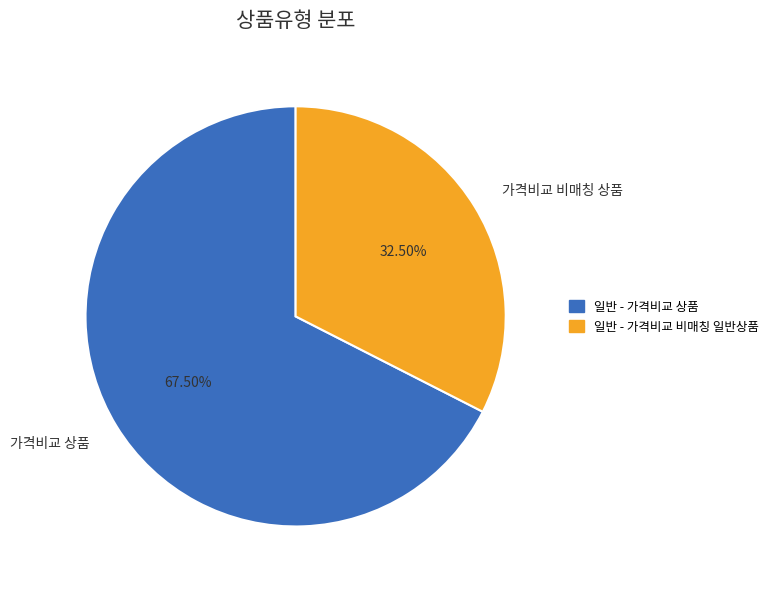

Rank the categories by value from lowest to highest.

가격비교 비매칭 상품, 가격비교 상품